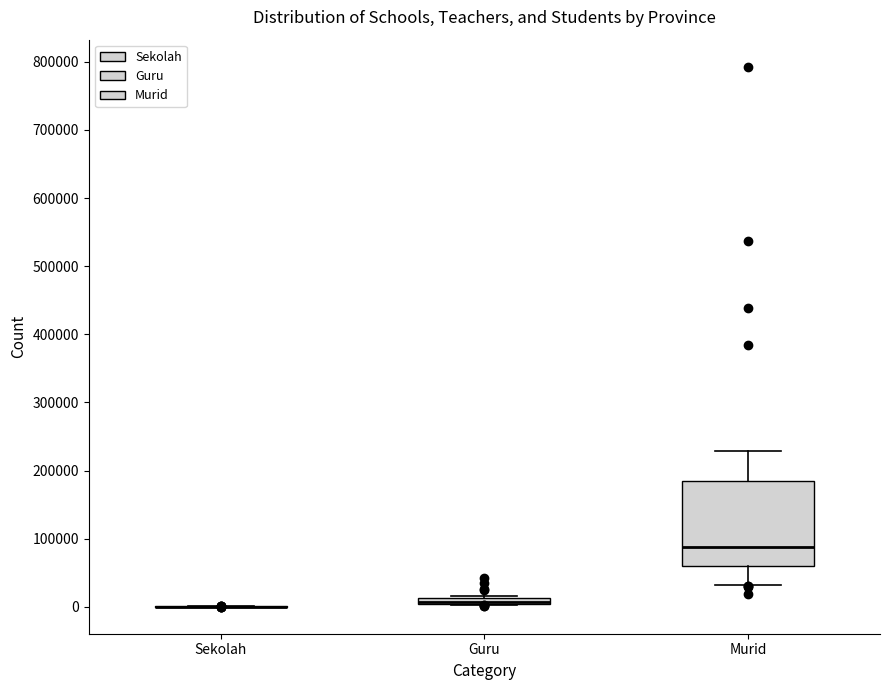

Which box is the tallest, from its lower edge to its upper edge?

Murid